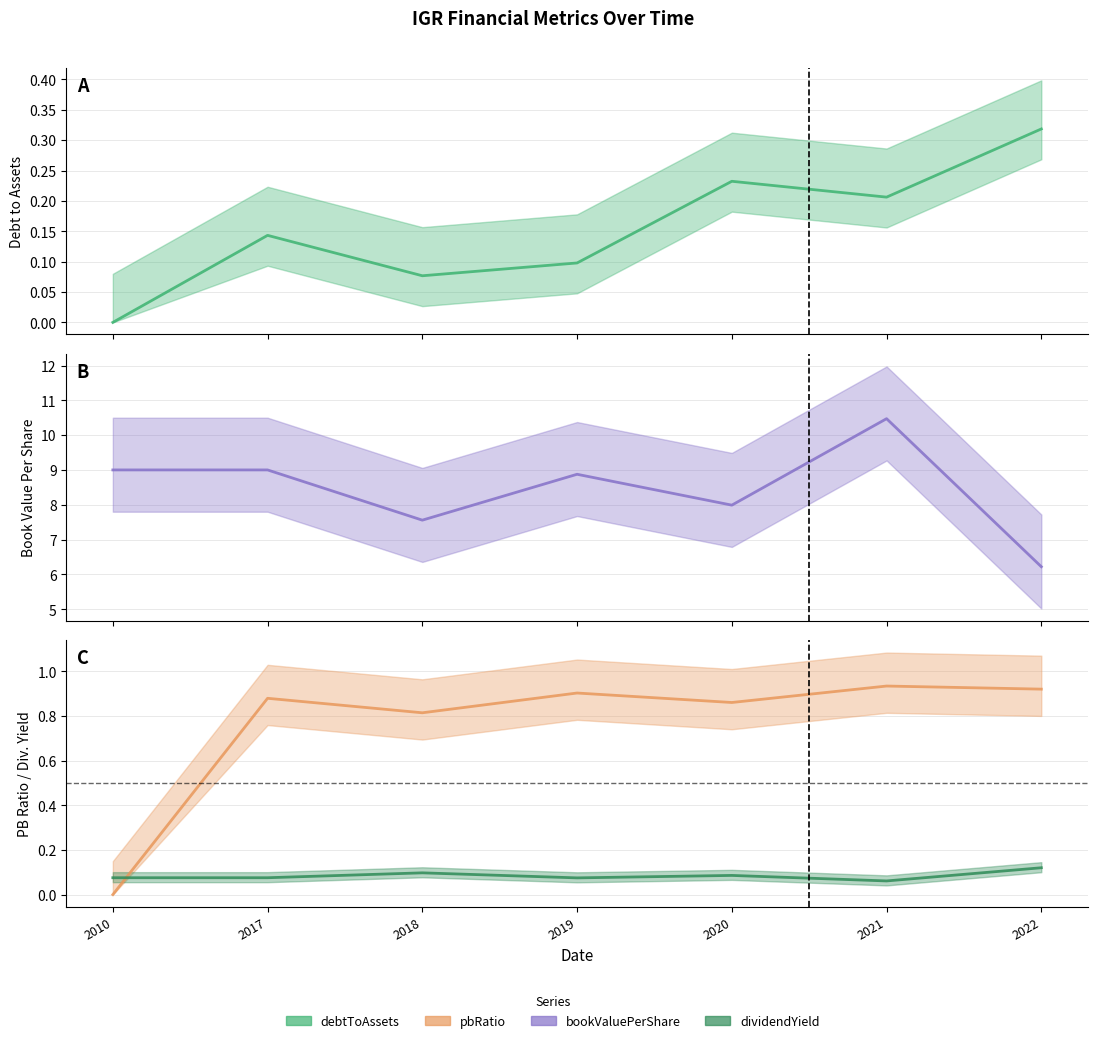

Is it true that dividendYield equals 0.1 at 2020?

True